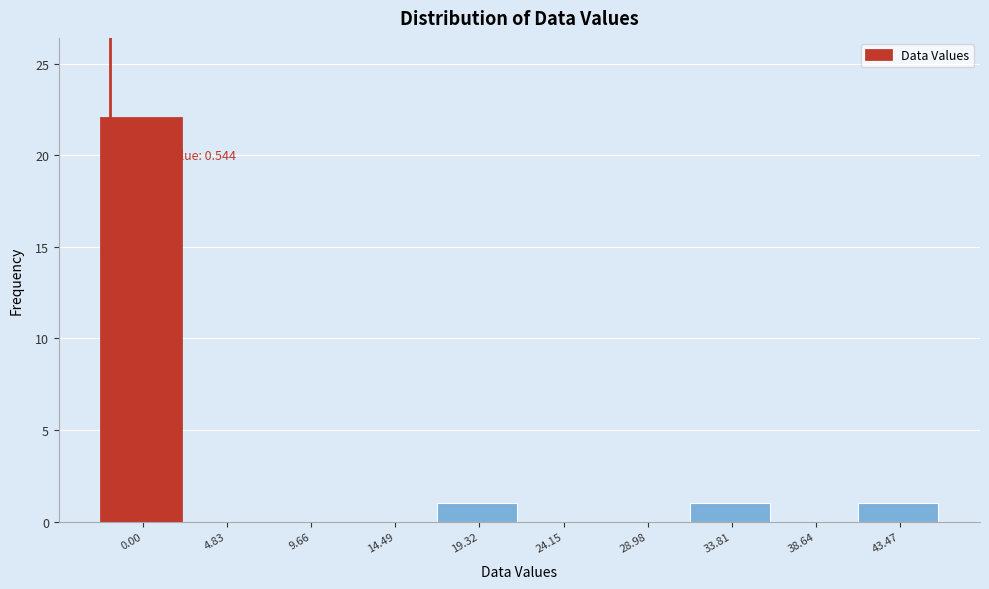

Reading left to right, what are all the values shown in this chart?

0.00=22	4.83=0	9.66=0	14.49=0	19.32=1	24.15=0	28.98=0	33.81=1	38.64=0	43.47=1